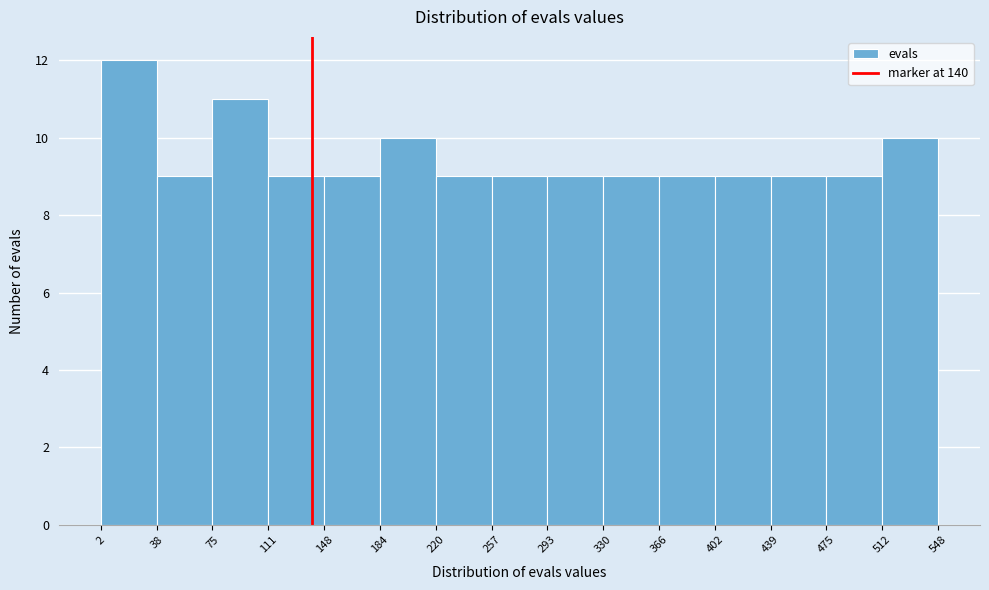

Over which range of the x-axis is the bar tallest?

2 to 38